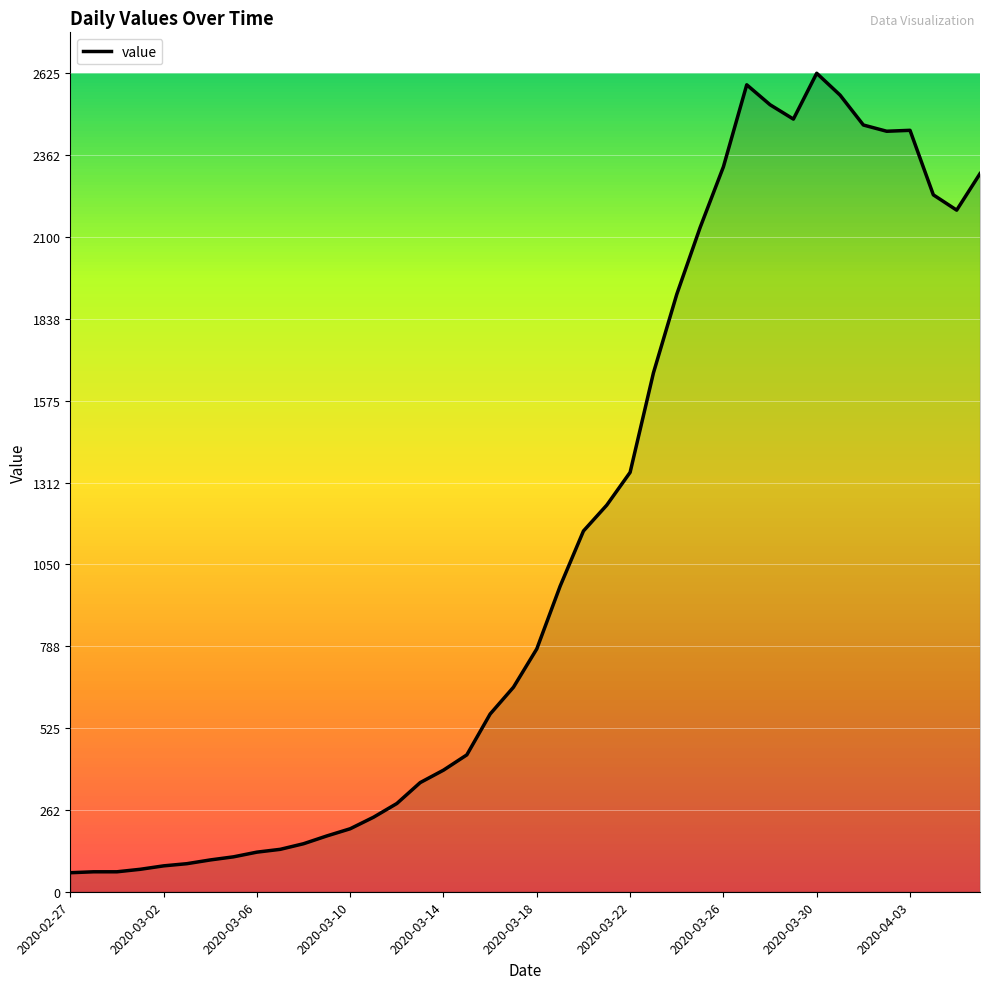

How many distinct data groups are displayed?

1